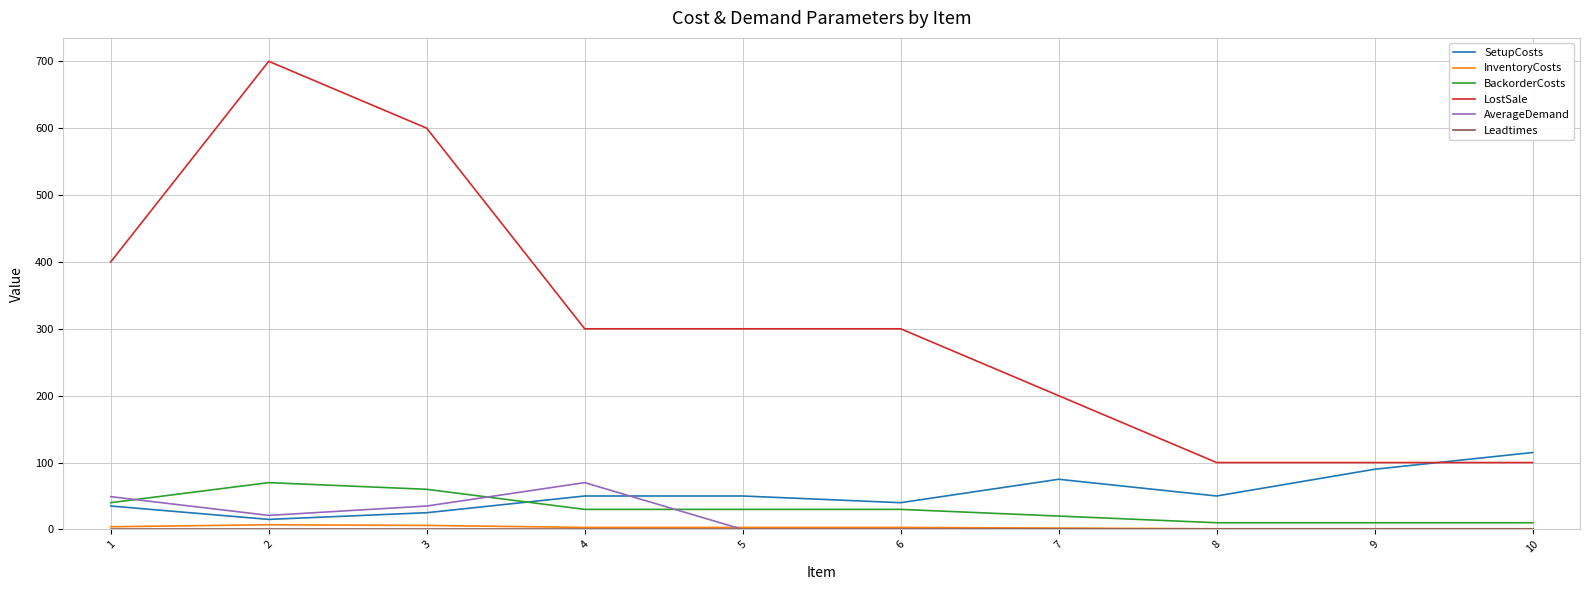

Does the chart display data point markers on the line(s)?

No